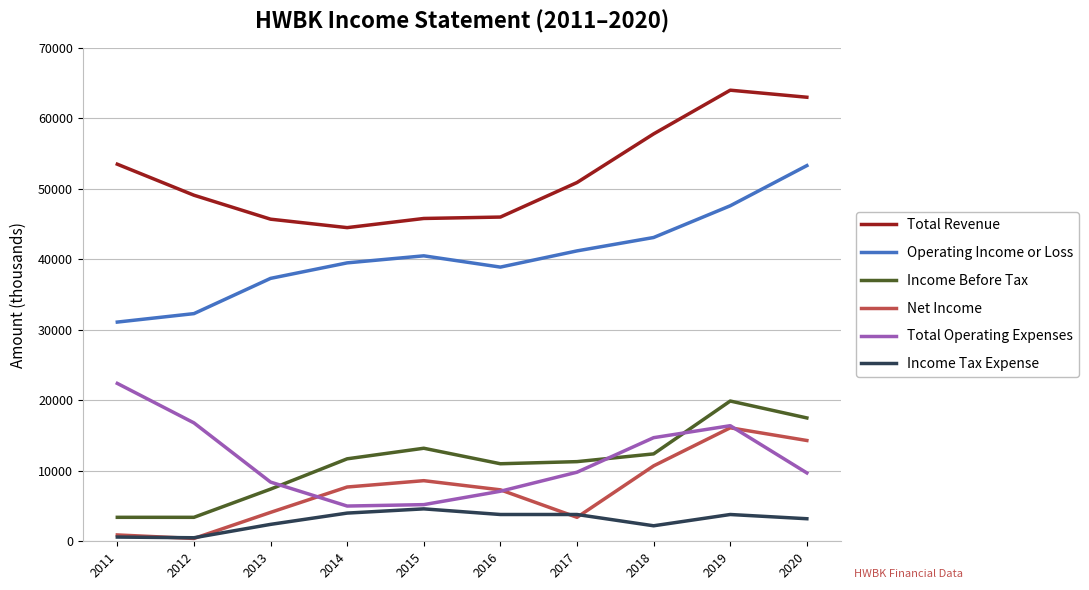

What is the total value across all series at 2013?

105300